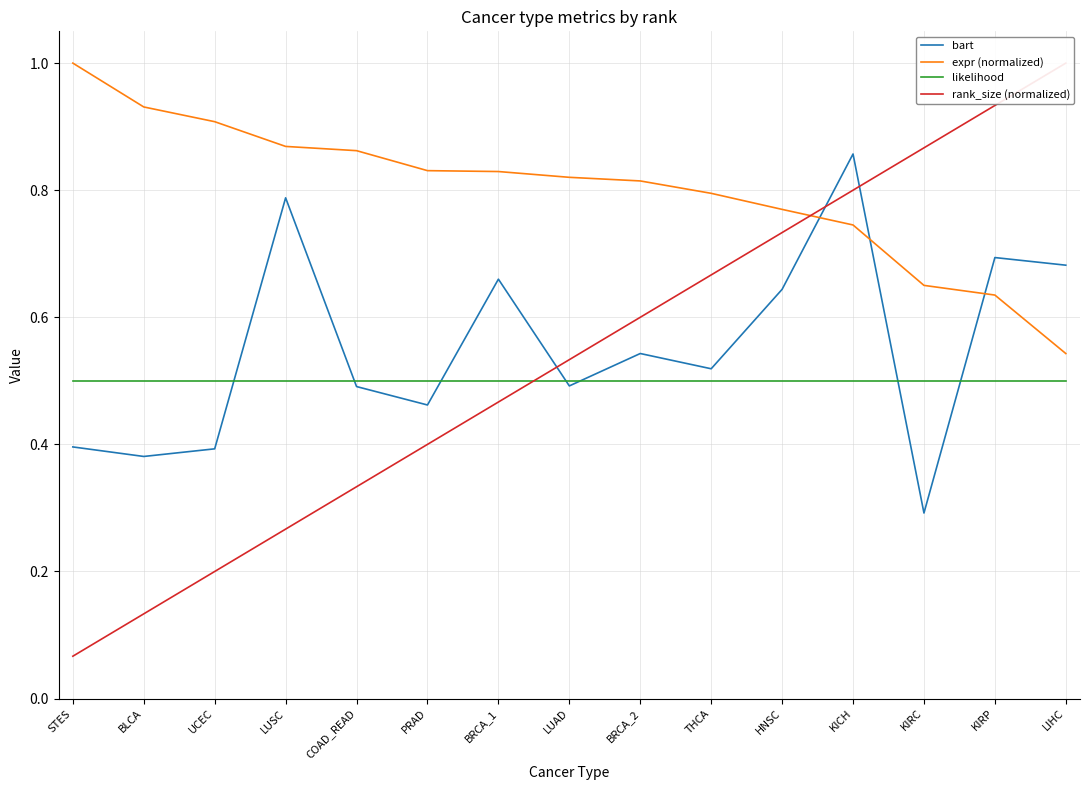

True or false: bart has a value of 0.5 at LUAD.

True